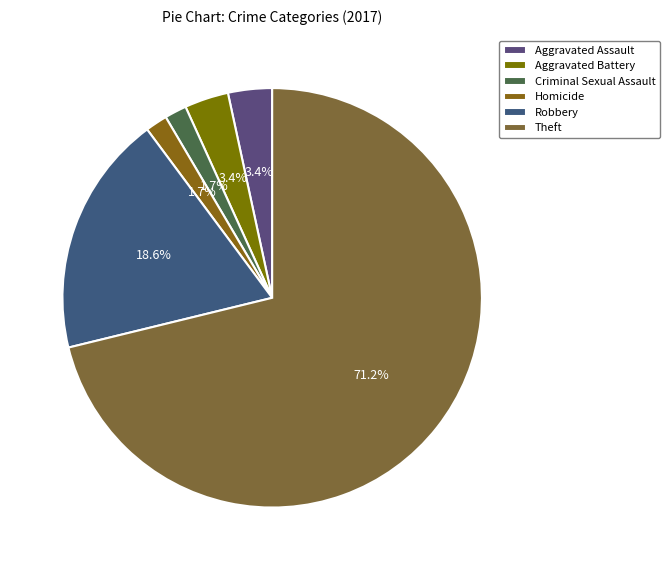

What percentage is the Homicide slice, to the nearest percent?

2%